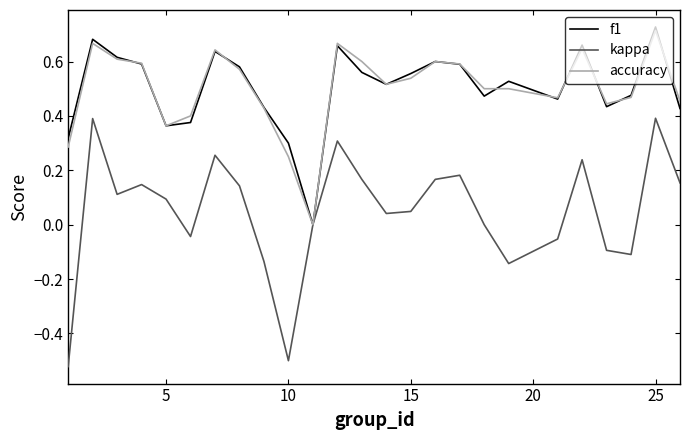

Which series has the largest range (max minus min)?

kappa